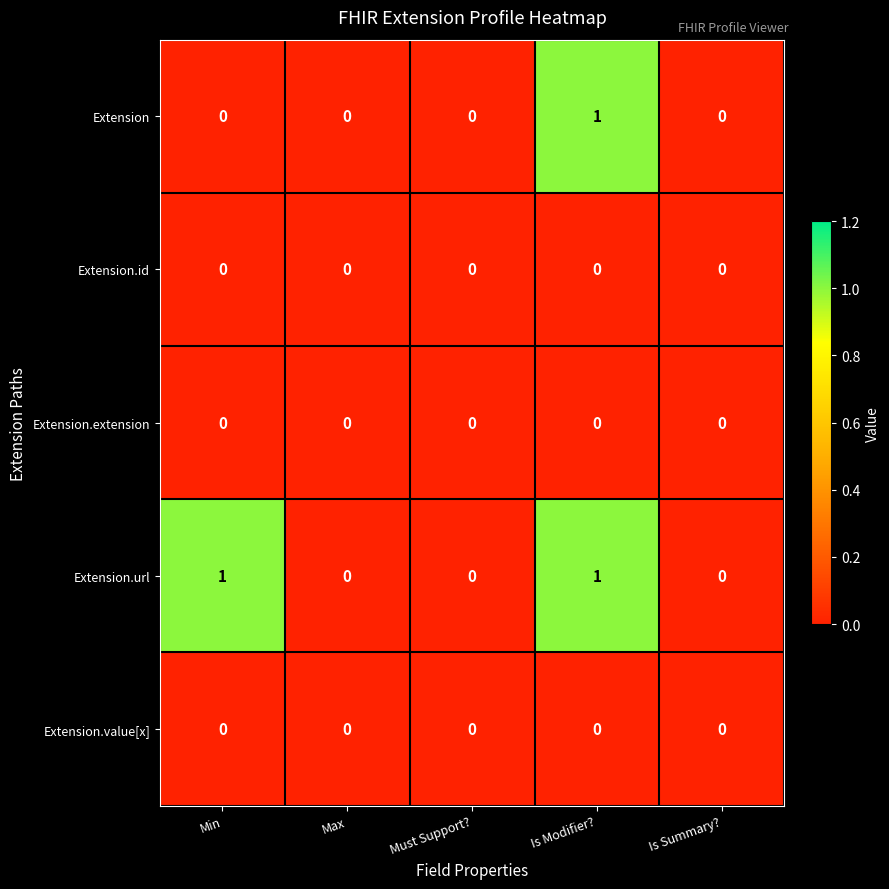

At which category is the sum across all series the highest?

Is Modifier?